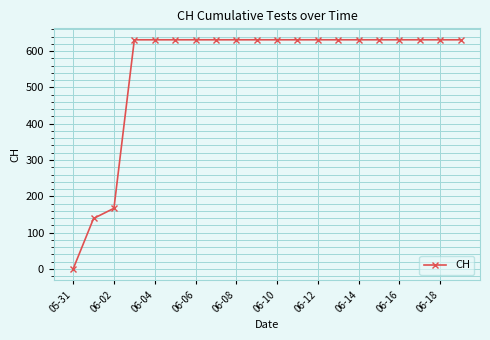

What is the average value?

552